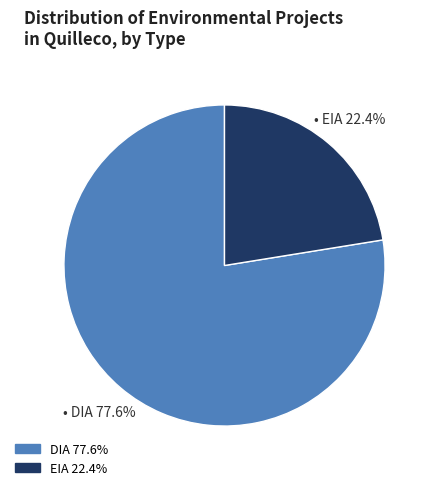

Which category has the smallest portion of the pie?

EIA